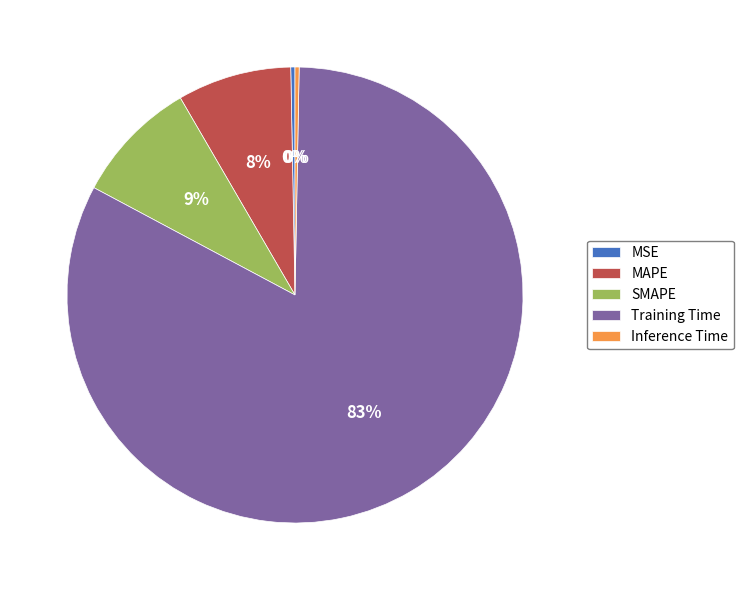

Which slice is the largest?

Training Time